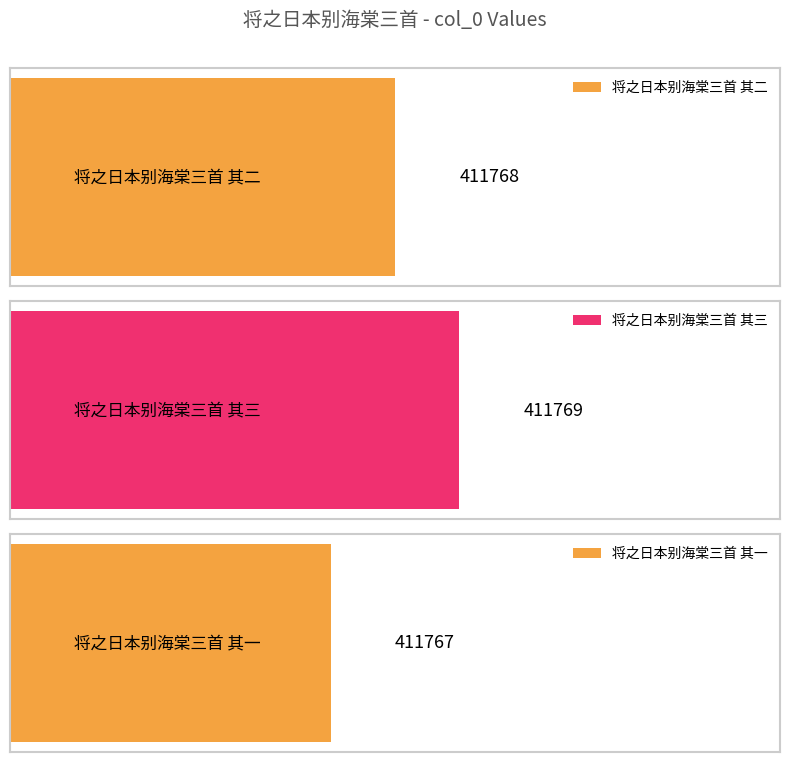

At which label does the data first exceed 411768?

将之日本别海棠三首 其三